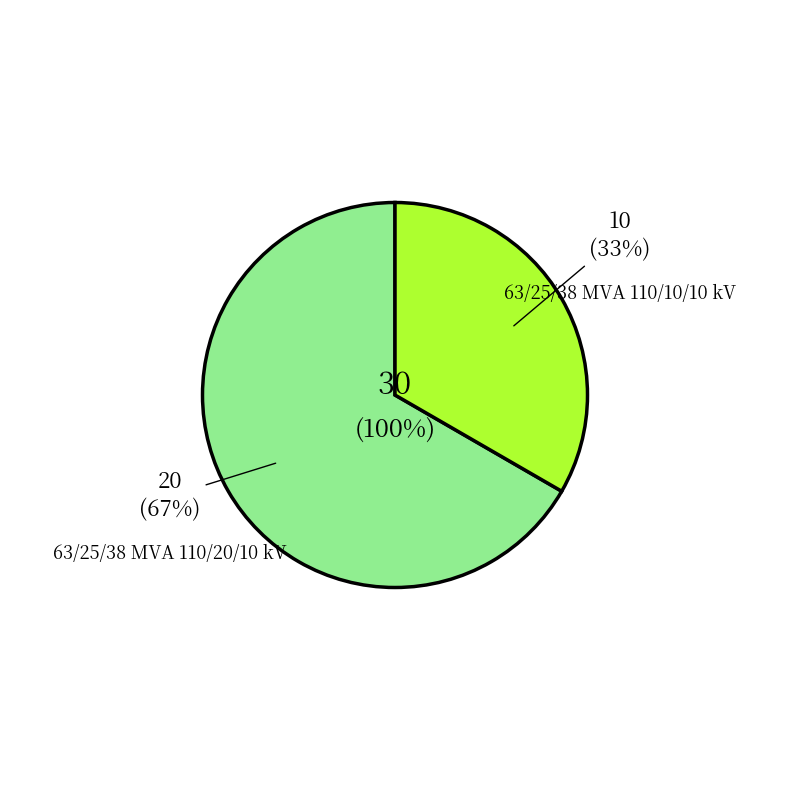

Which has a higher value, 63/25/38 MVA 110/20/10 kV or 63/25/38 MVA 110/10/10 kV?

63/25/38 MVA 110/20/10 kV